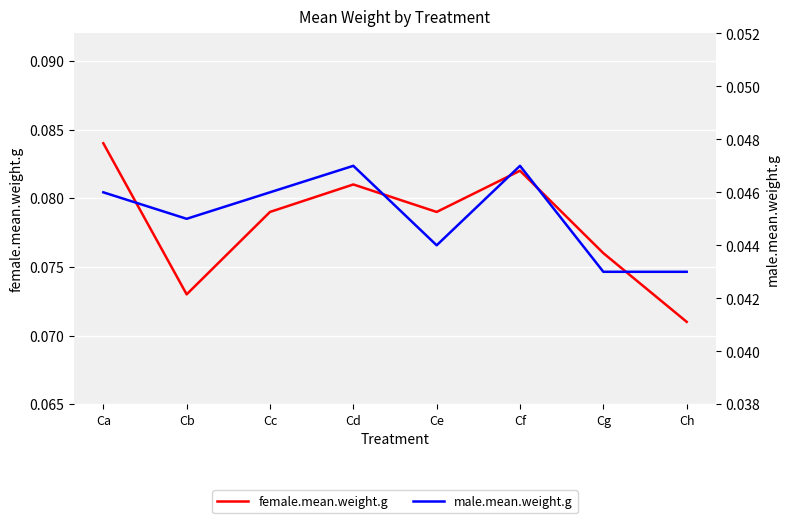

What are all the series names shown in the legend?

female.mean.weight.g, male.mean.weight.g